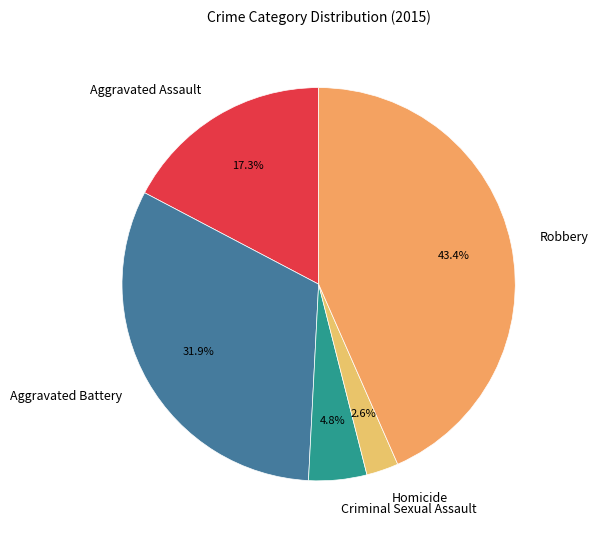

Rank the categories by value from highest to lowest.

Robbery, Aggravated Battery, Aggravated Assault, Criminal Sexual Assault, Homicide